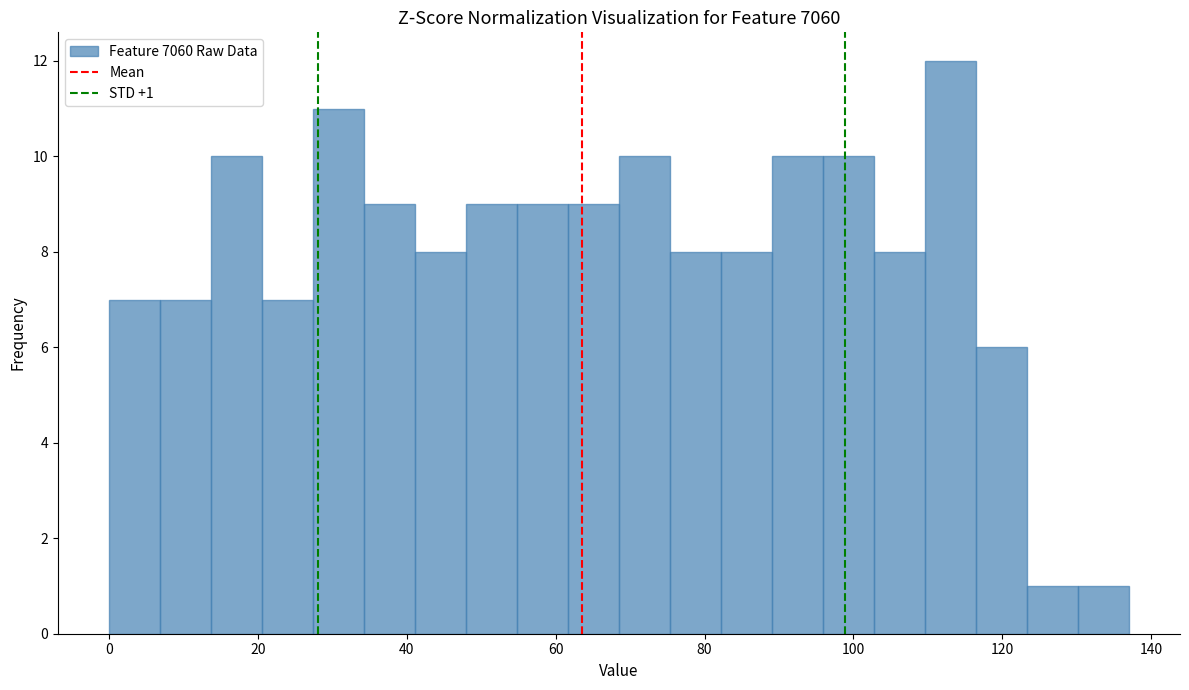

Read against the x-axis, roughly where is the centre of the tallest bar?

114